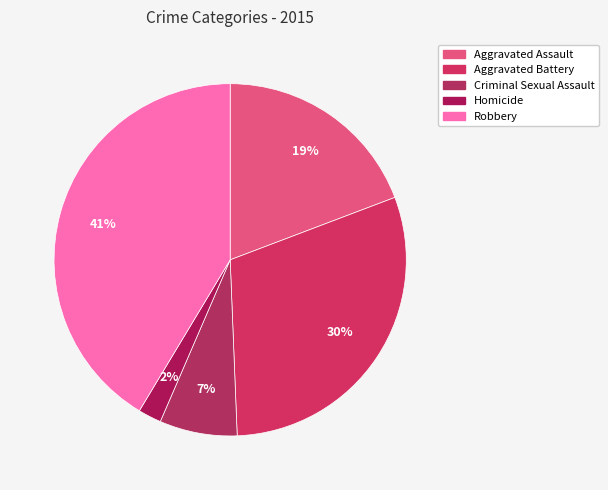

To the nearest percent, what is the difference between the largest and smallest slice percentages?

39%